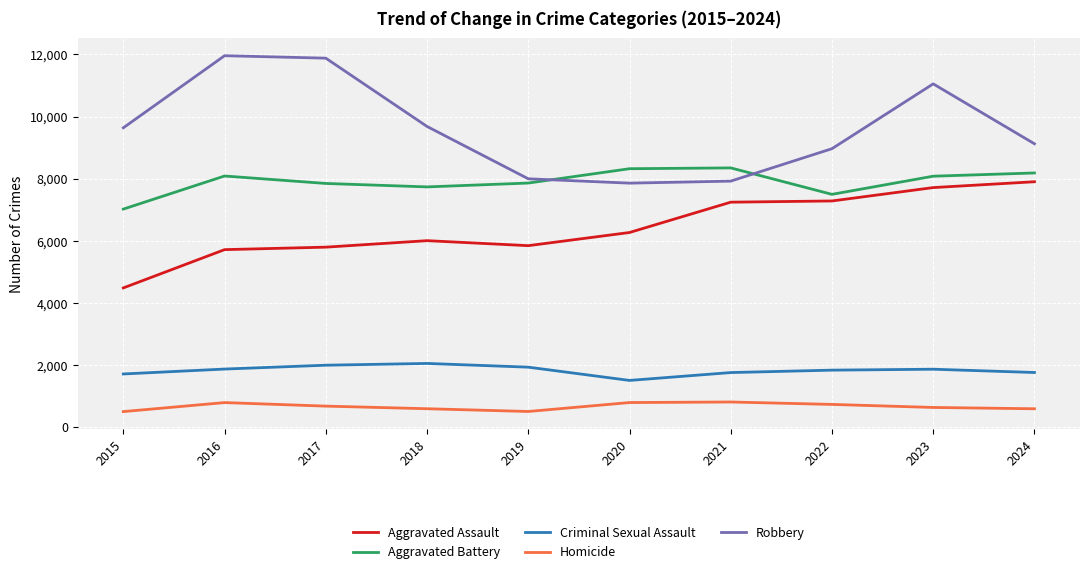

True or false: Criminal Sexual Assault and Homicide cross at least once.

False